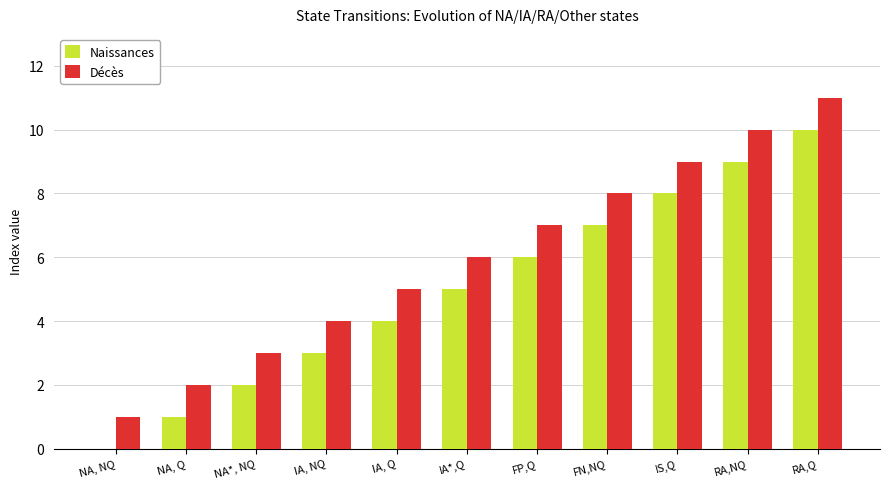

Are the bars grouped side by side (vs. stacked)?

Yes